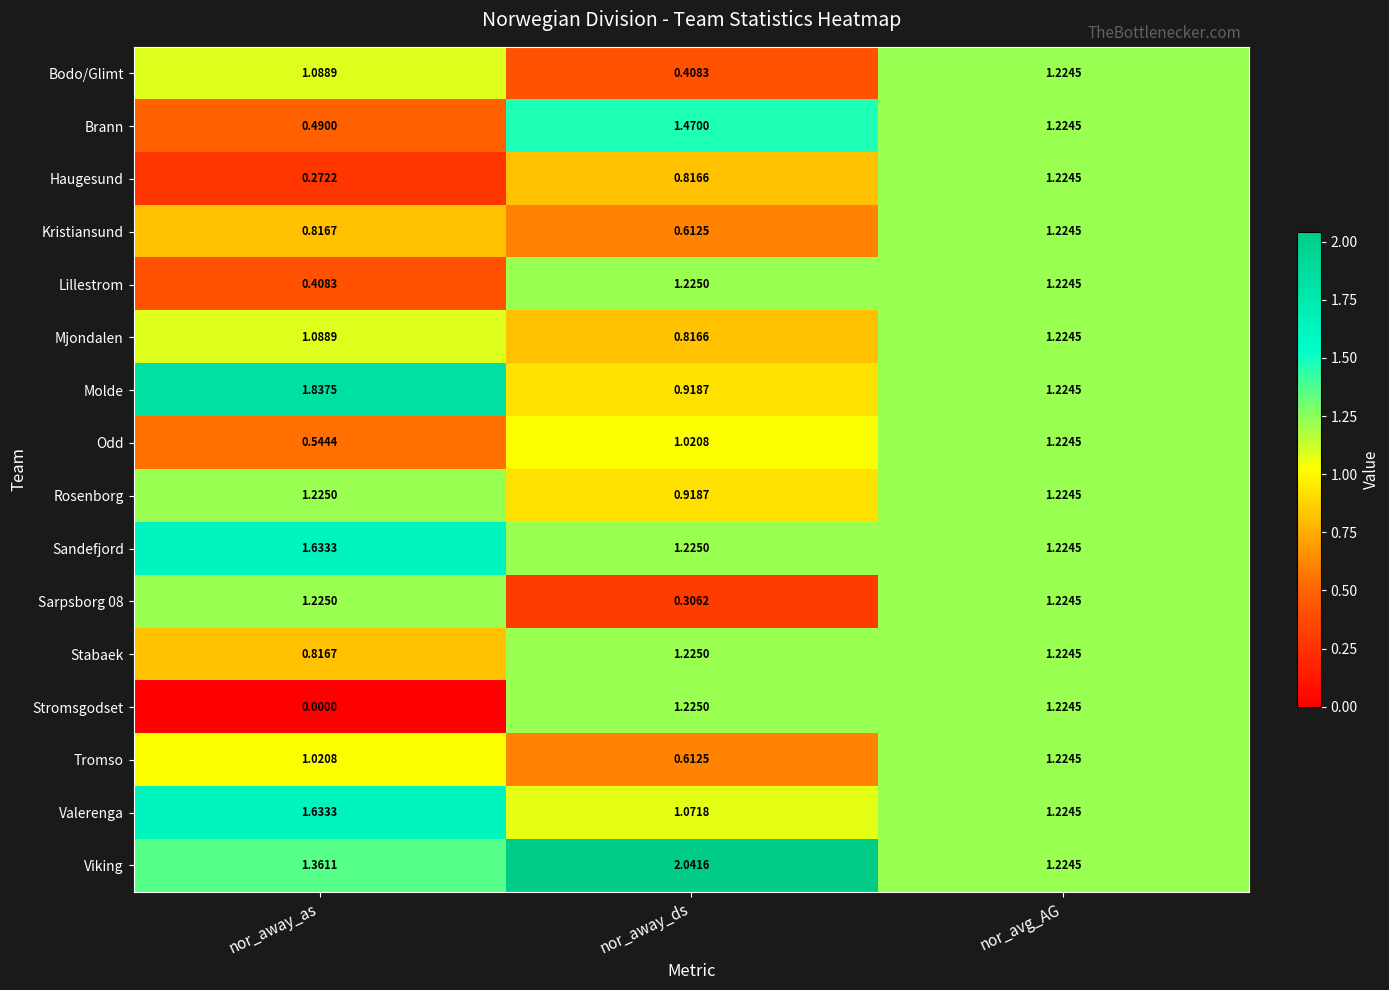

List the labels in order of Sarpsborg 08 value, largest first.

nor_away_as, nor_avg_AG, nor_away_ds